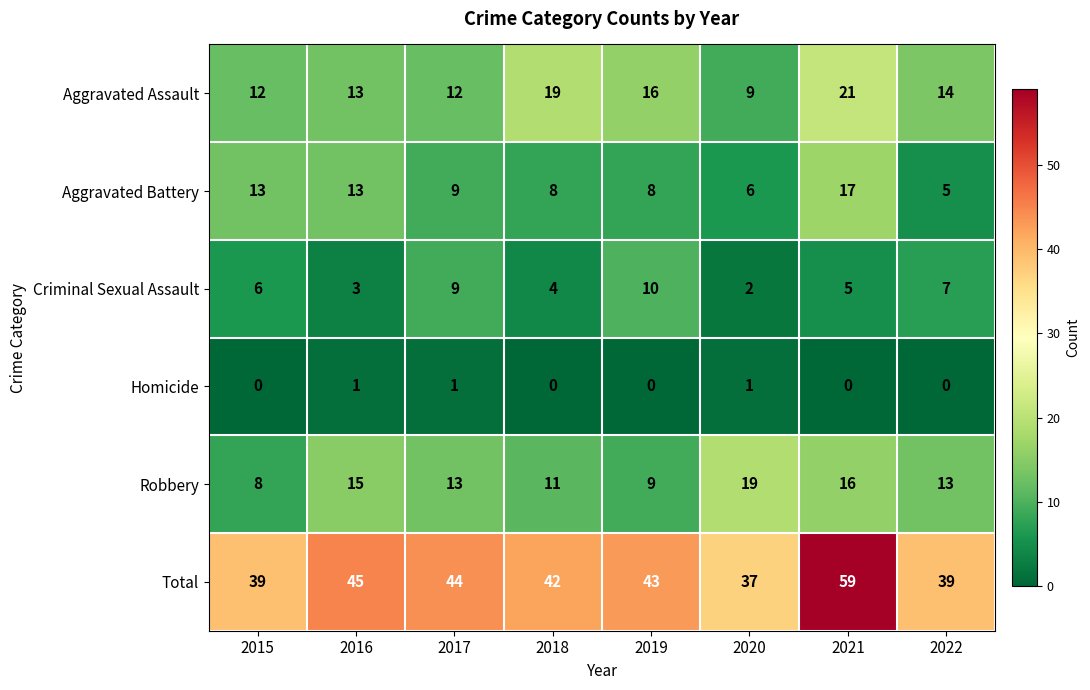

At which label is Criminal Sexual Assault closest to 6?

2015